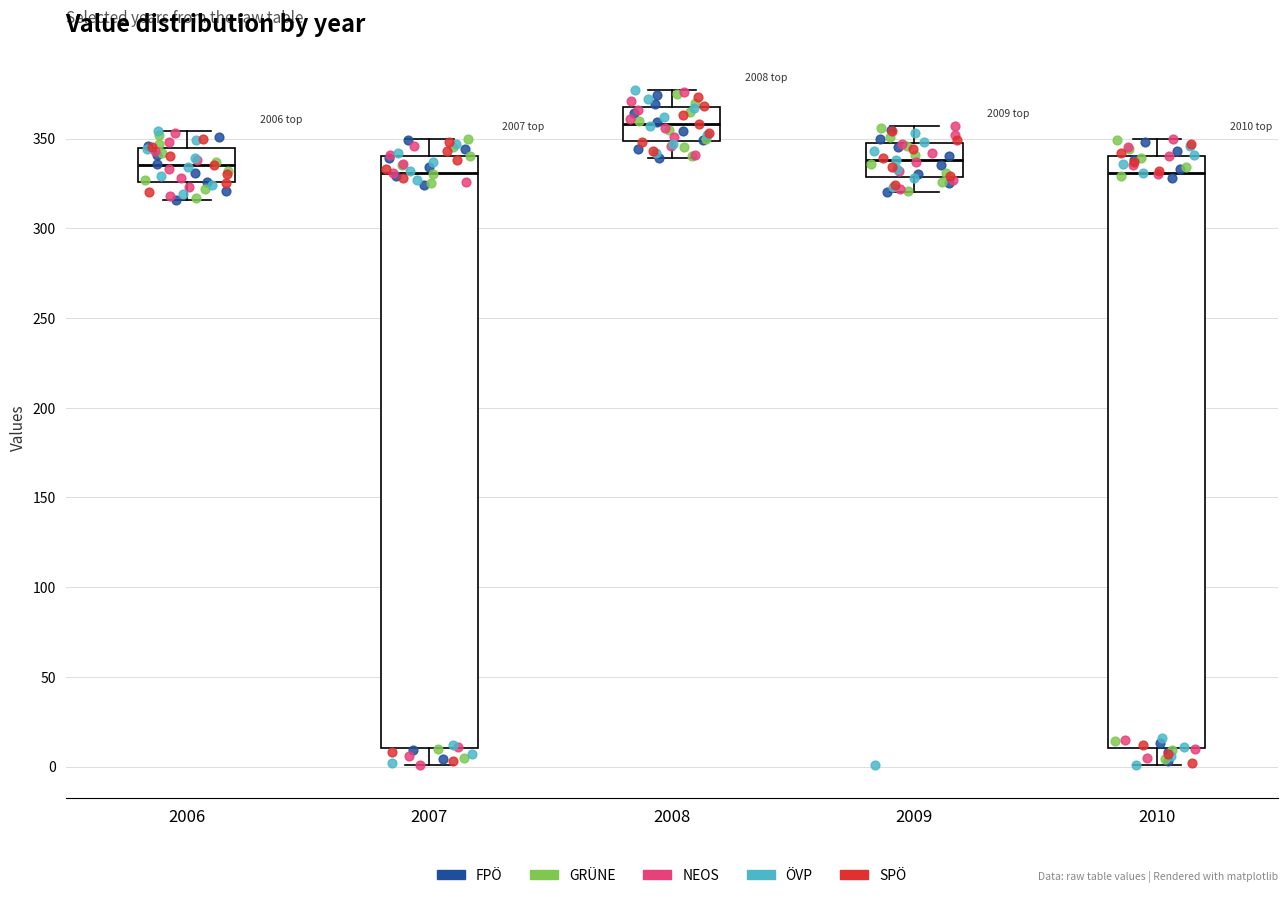

Where is the lower edge of the box at x = 2006 on the y-axis? The values are not printed on the chart, so give them approximately, as read against the axis.

325